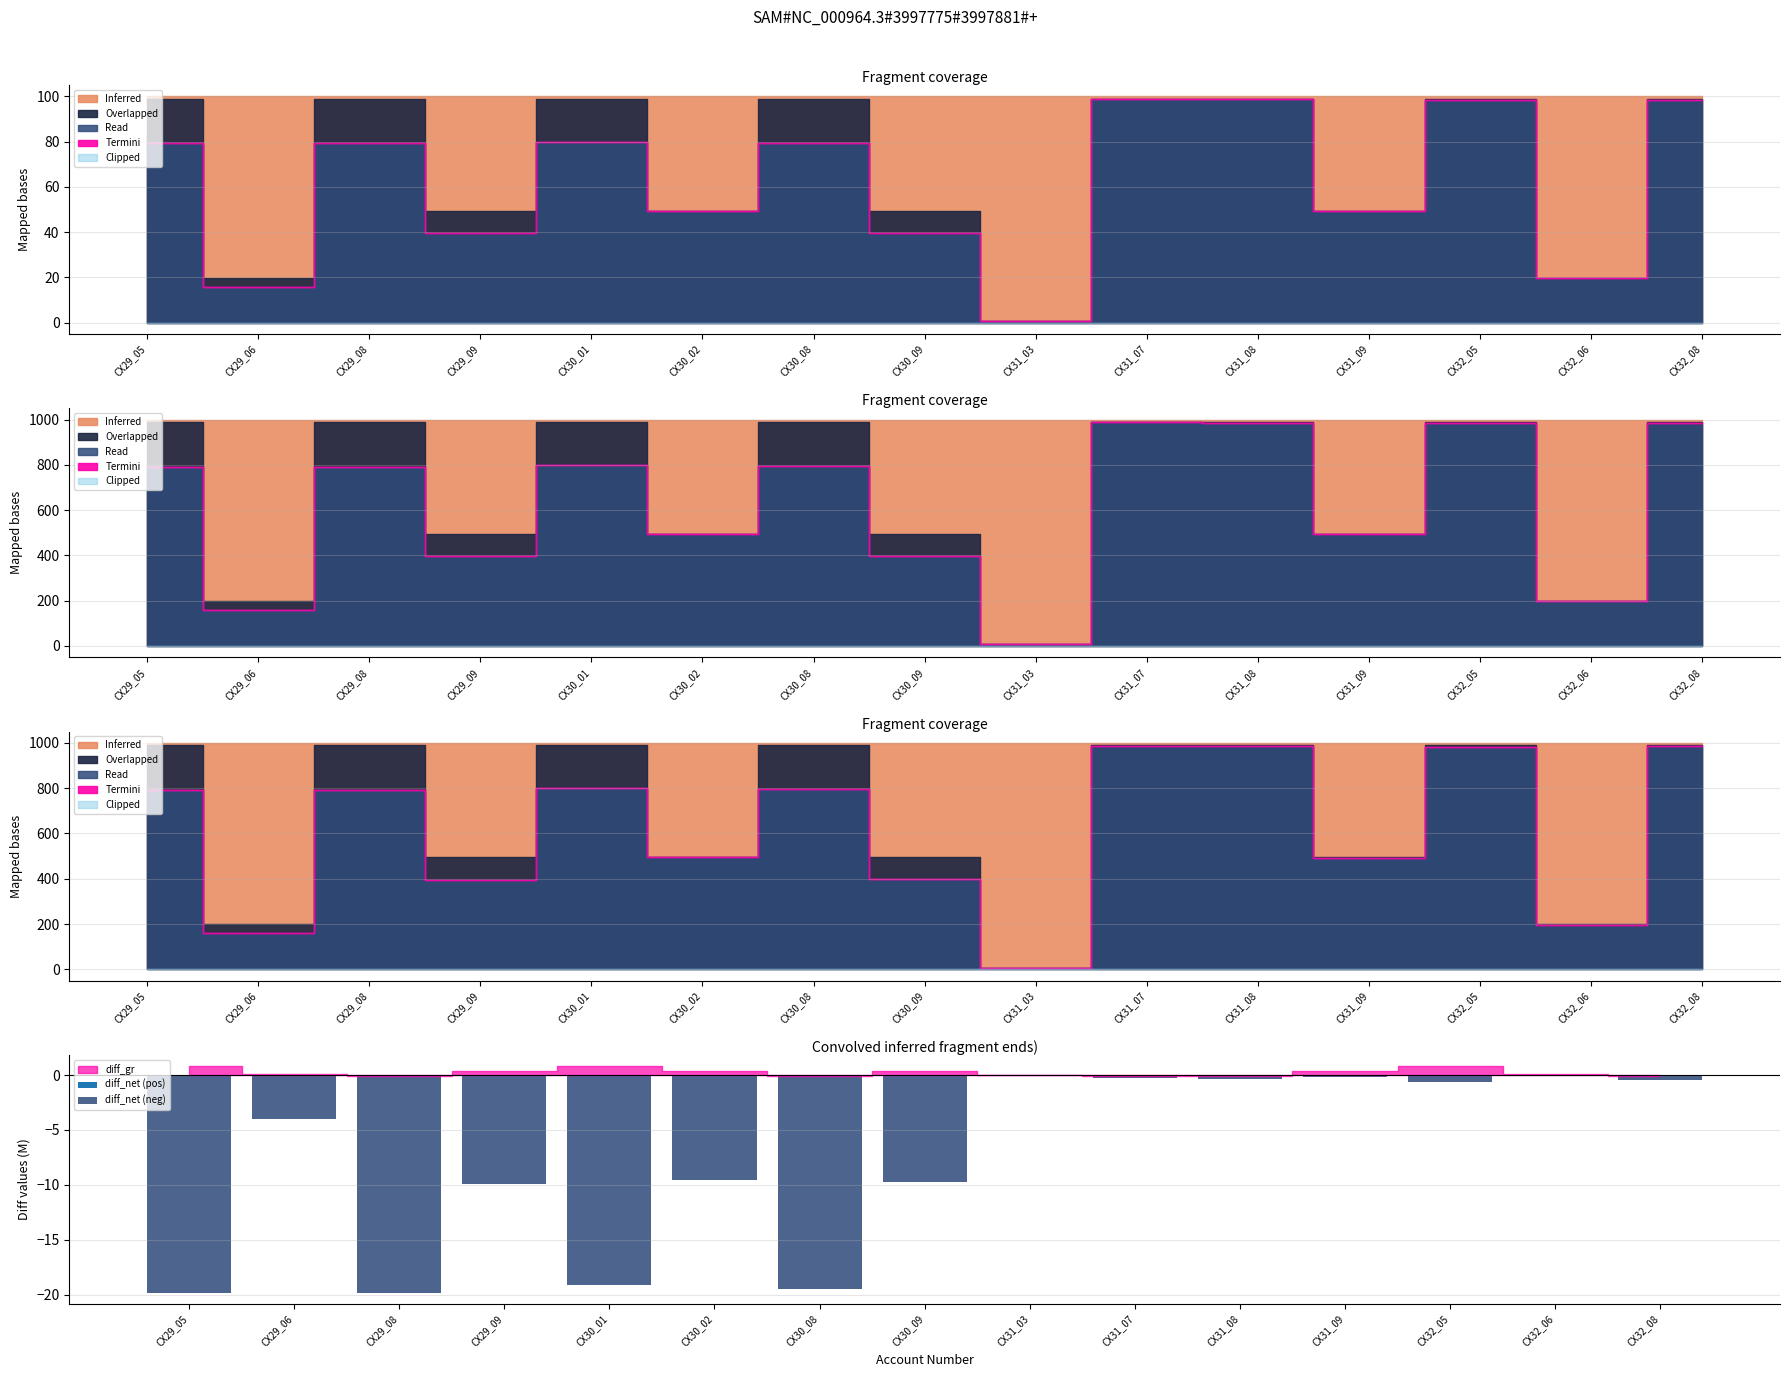

What is the change in value from CX31_08 to CX31_09?

+0.2